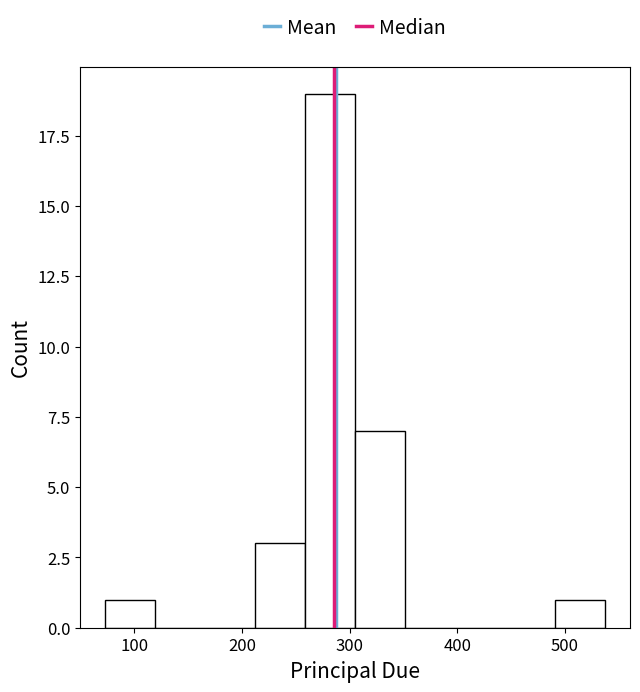

Reading left to right, transcribe this chart: for each bar, give the range it covers on the x-axis and its height. Neither the bar edges nor the heights are printed on the chart, so give them approximately, as read against the axes.

70 to 120: 1
120 to 170: 0
170 to 210: 0
210 to 260: 3
260 to 310: 19
310 to 350: 7
350 to 400: 0
400 to 440: 0
440 to 490: 0
490 to 540: 1